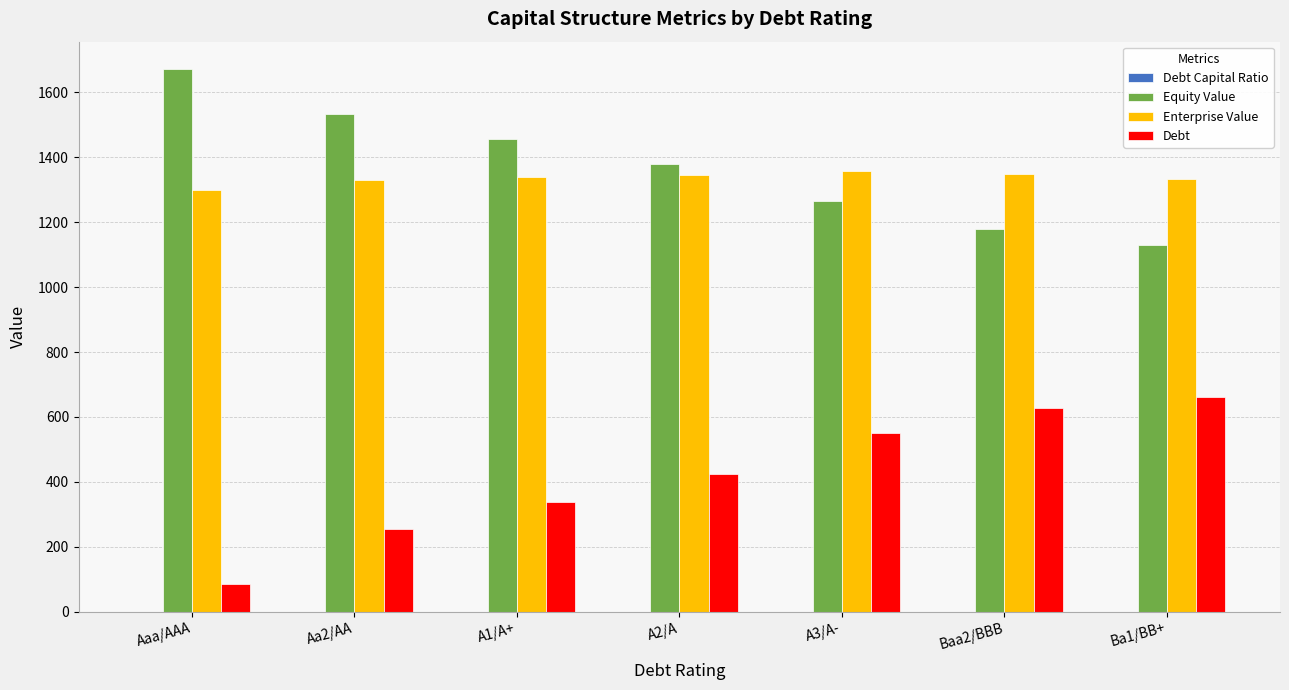

What is the sum of all Enterprise Value values?

9355.8